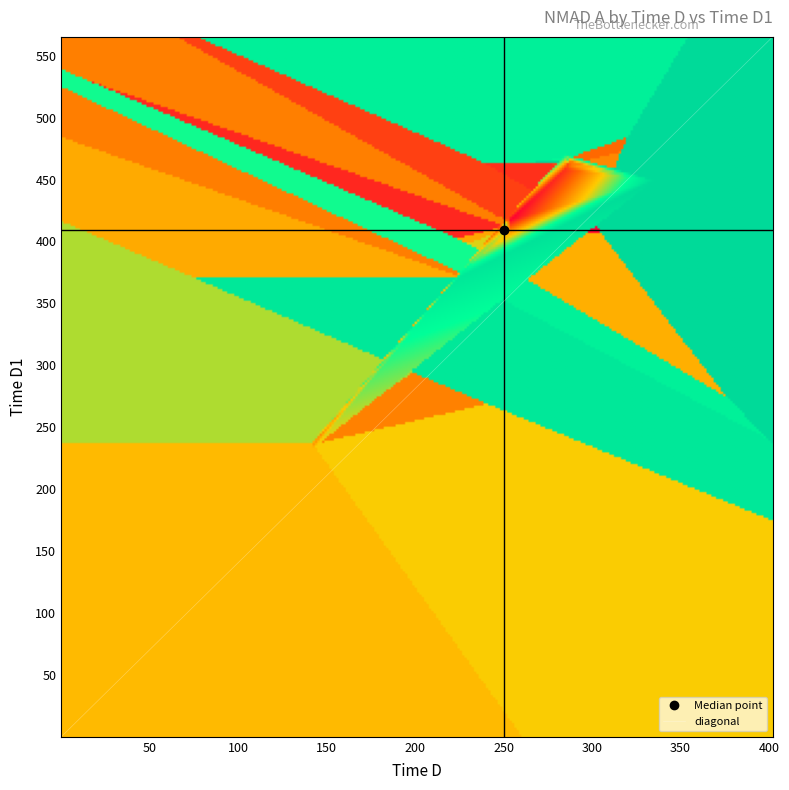

Which has a higher value, NMAD_A or Time_D?

Time_D